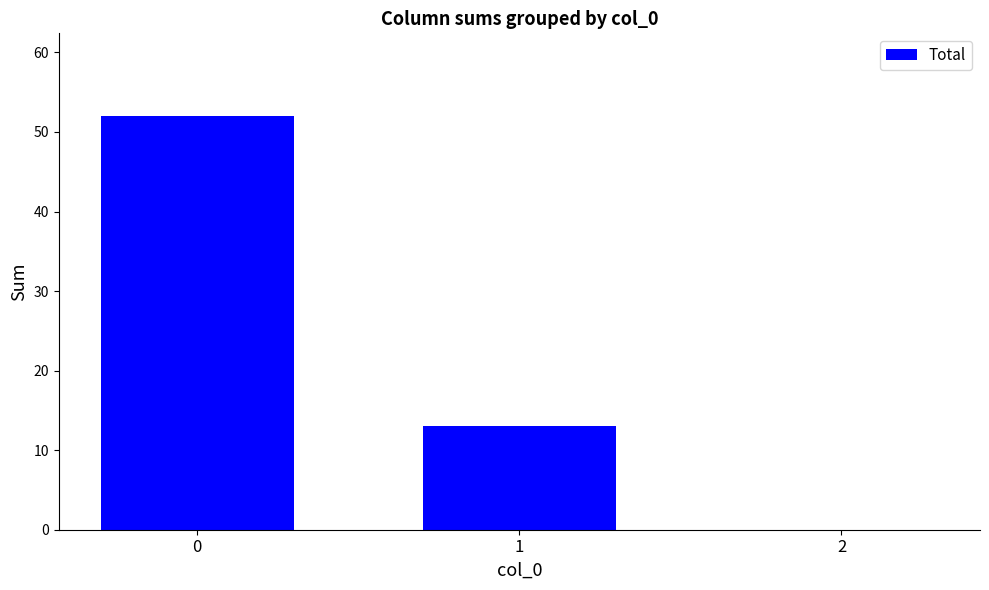

At which label is the value closest to 26?

1